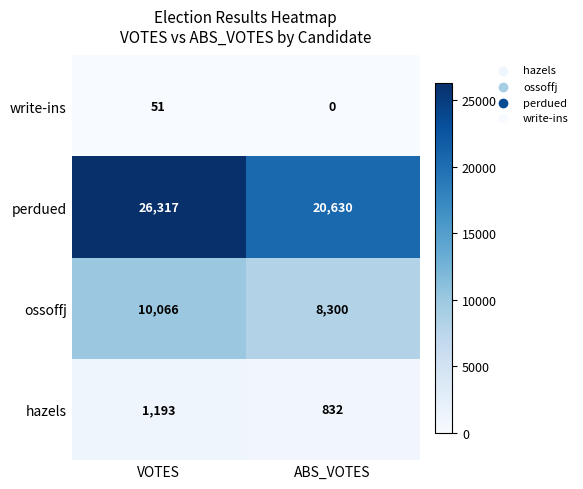

The ossoffj series shows 5077 at ABS_VOTES. True or false?

False